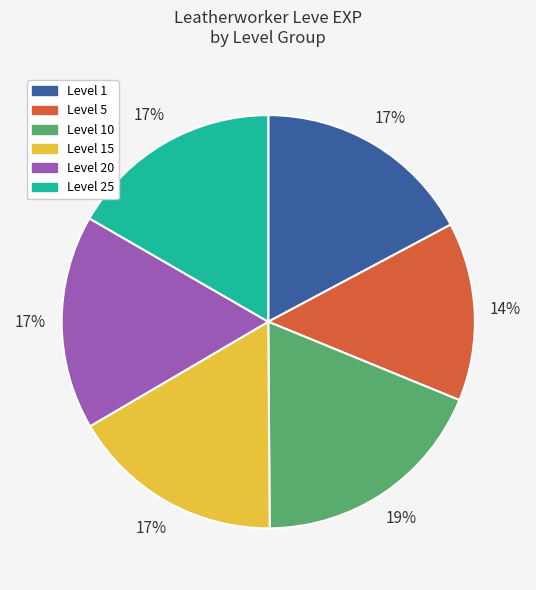

To the nearest percent, what is the difference between the largest and smallest slice percentages?

5%